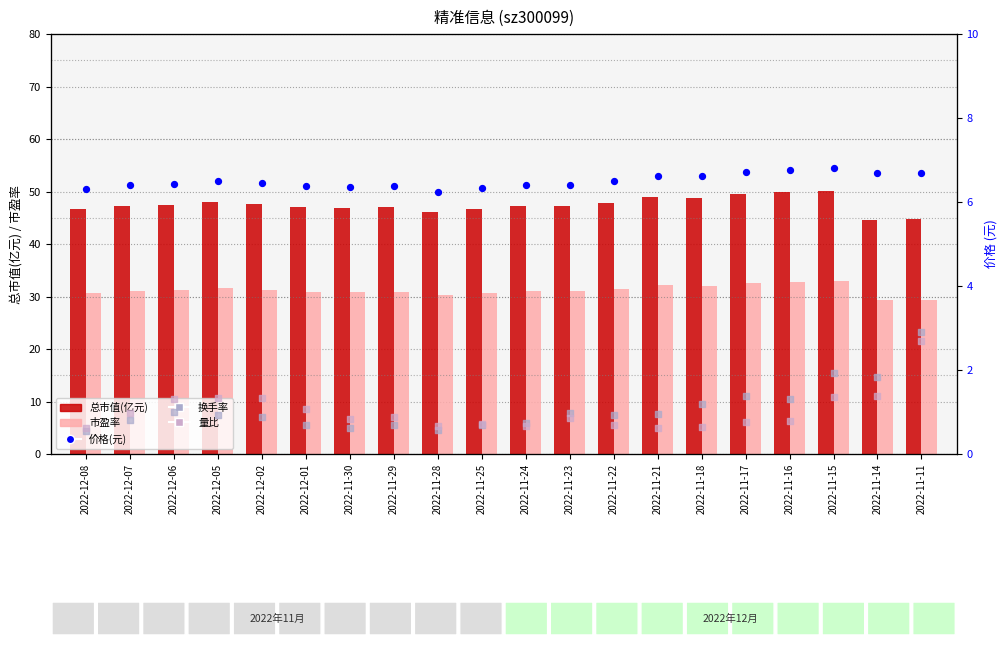

At which category is the sum across all series the highest?

2022-11-15